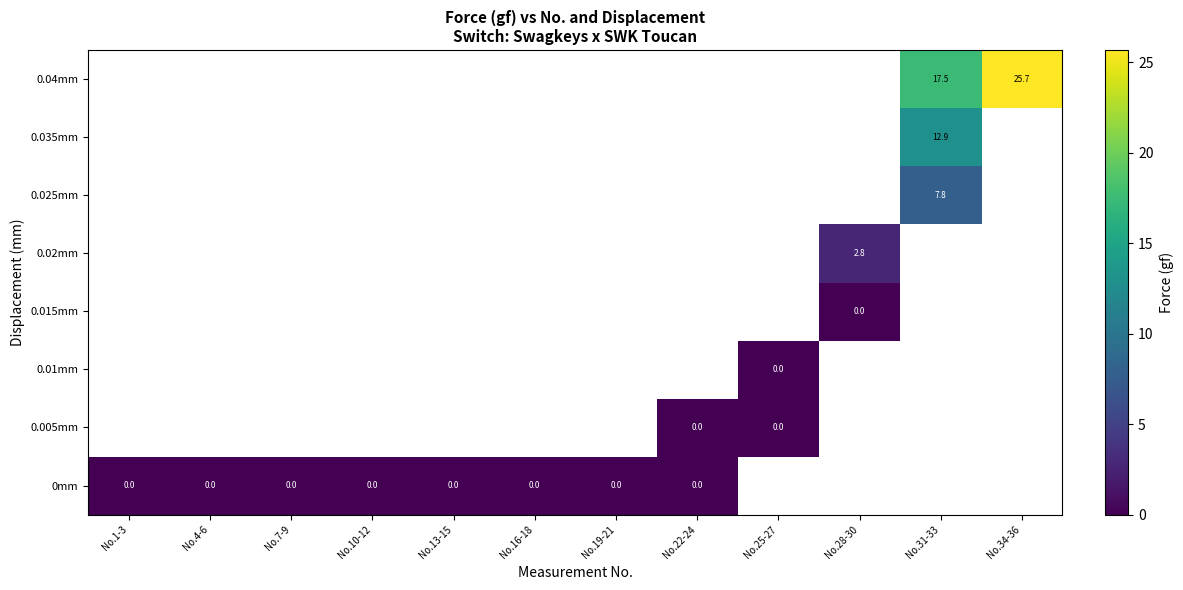

At which category does the chart reach its minimum across all series?

No.4-6